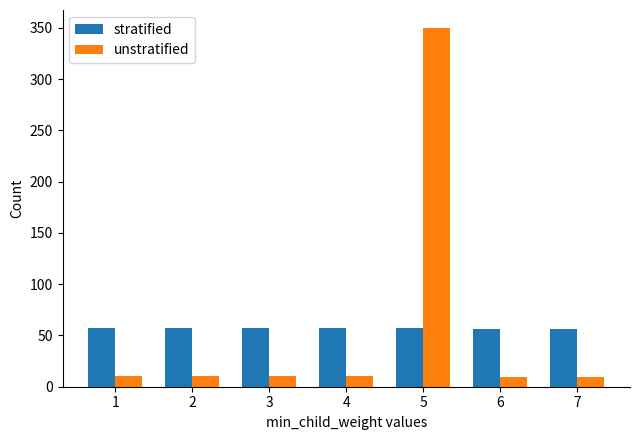

What is the value of the stratified bar at the 1st from the left?

57.0